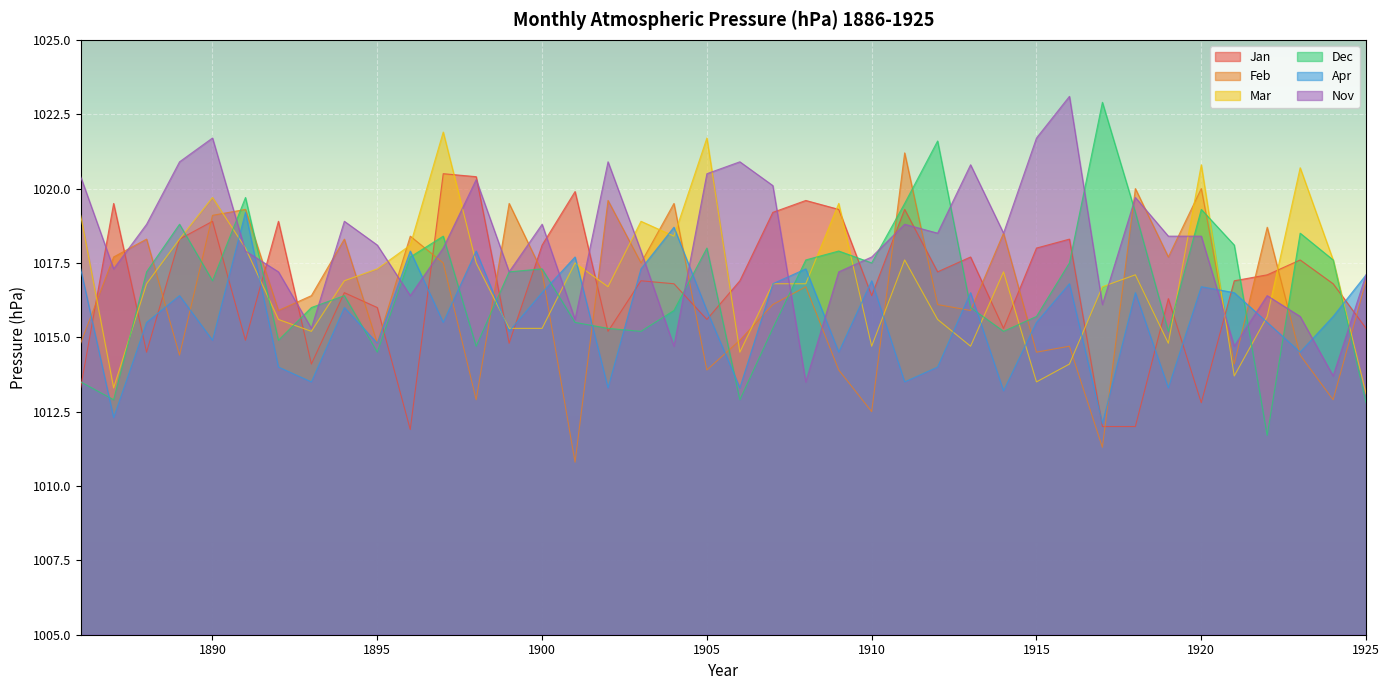

After their last crossing, which series has the higher values: Nov or Mar?

Nov